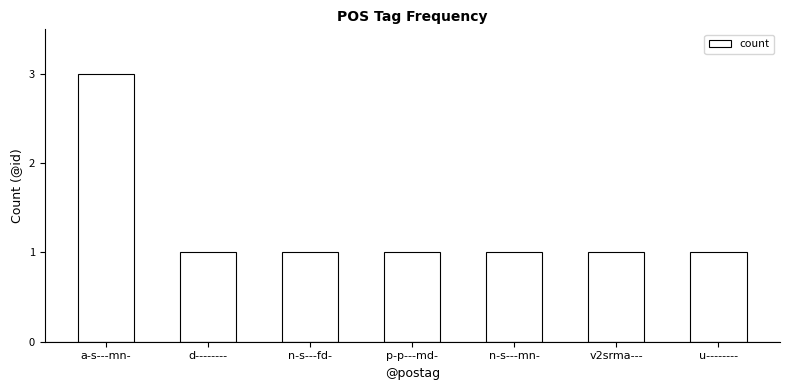

What is the maximum value shown in the chart?

3